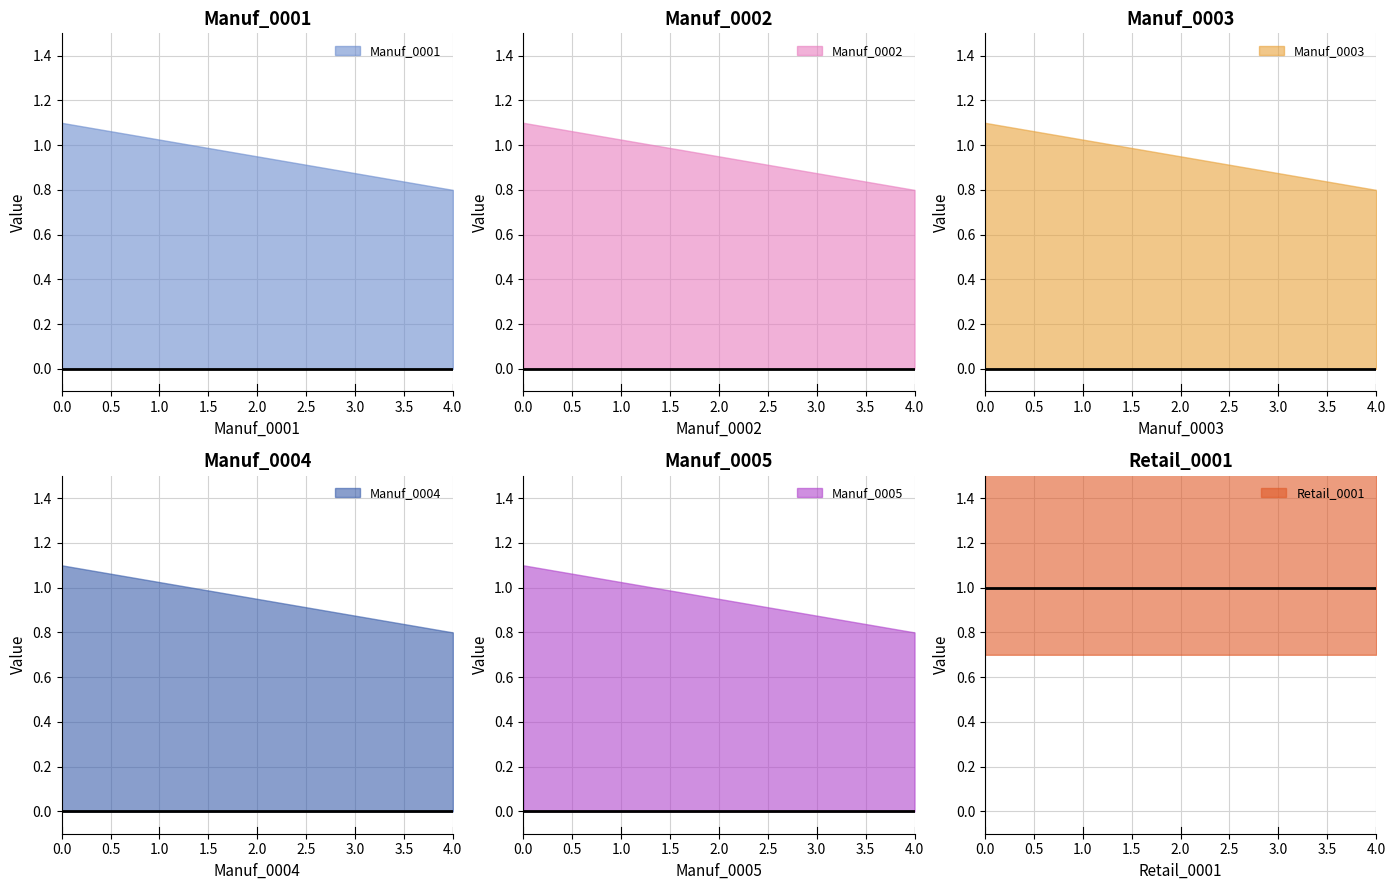

The Manuf_0001 series shows 1.8 at 1.0. True or false?

False